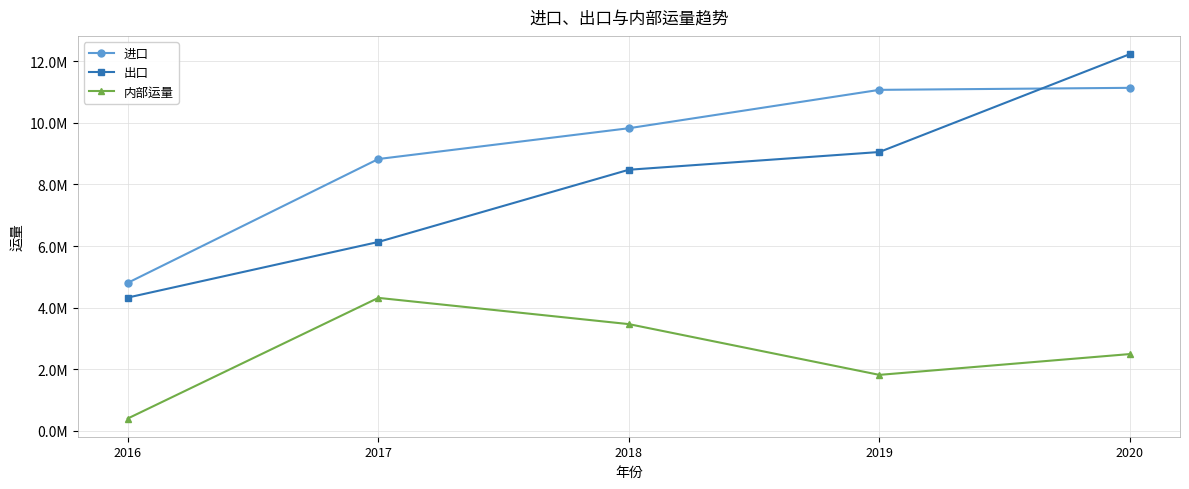

Which series changed the most between 2018 and 2020?

出口